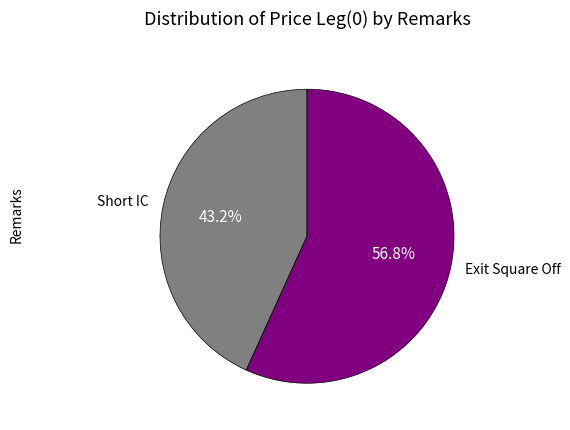

The Short IC slice represents 43% of the pie. True or false?

True